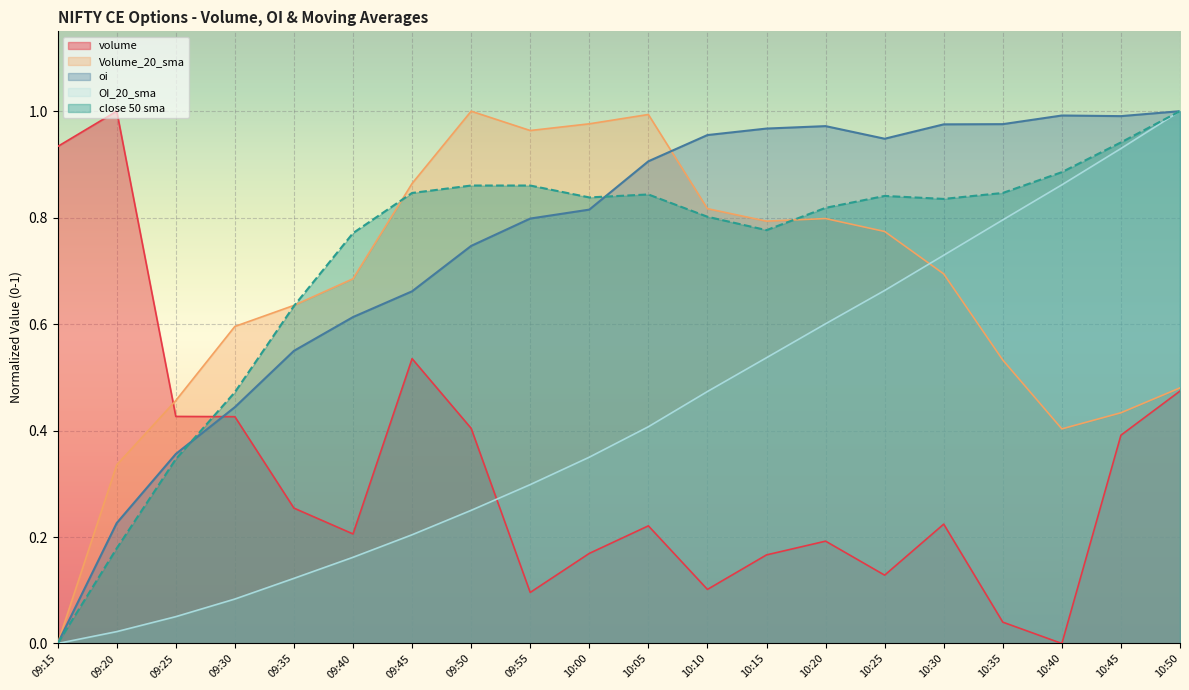

Between which two adjacent categories do Volume_20_sma and close 50 sma first intersect?

09:35 and 09:40